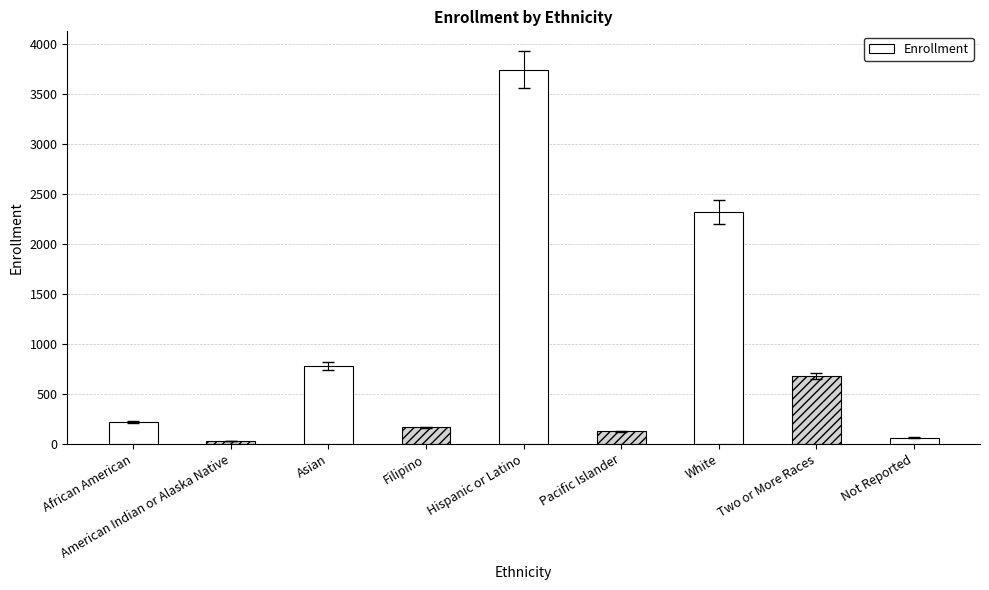

What is the smallest value displayed?

24